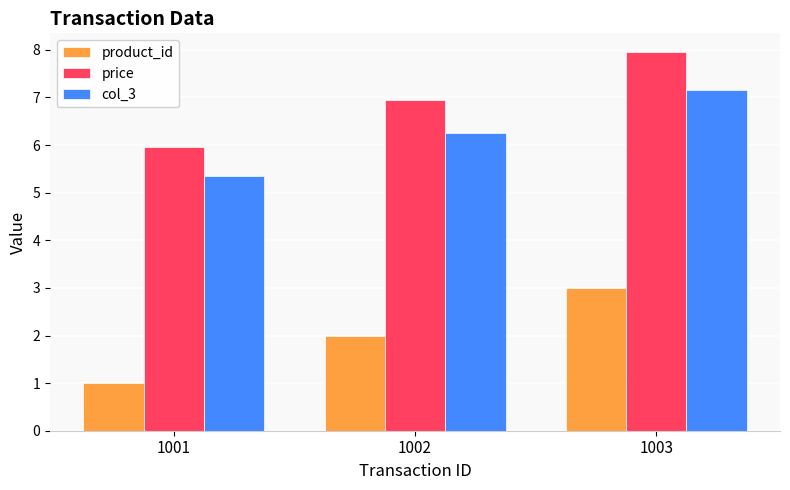

Reading left to right, what are all the values shown in this chart?

product_id: 1.0	2.0	3.0
price: 6.0	7.0	8.0
col_3: 5.4	6.3	7.2